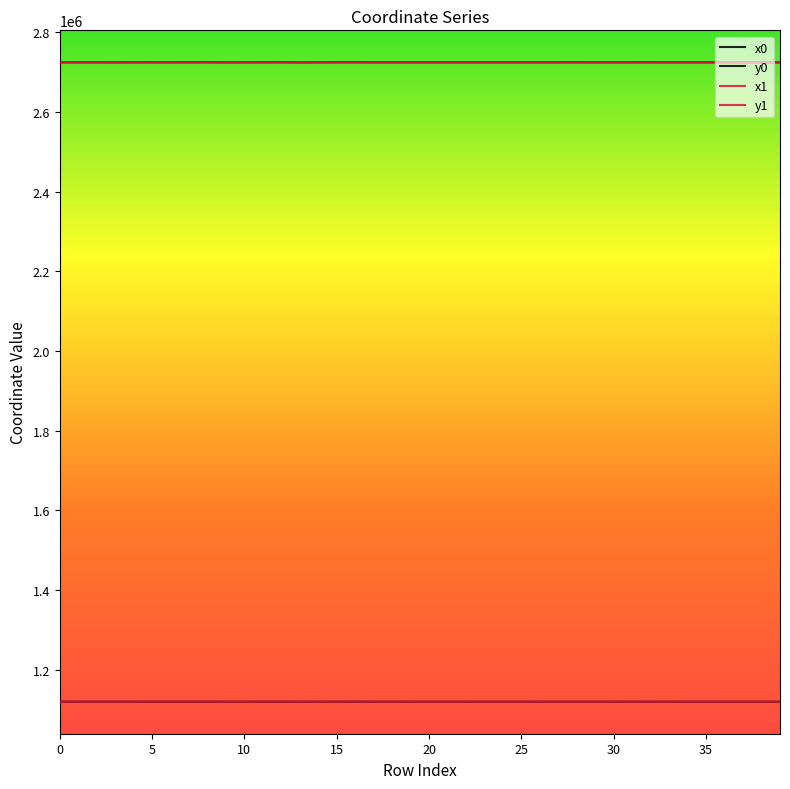

Reading left to right, transcribe all the data shown in this chart.

x0: 2724325.5	2724325.5	2724325.5	2724292.1	2724330.6	2724380.3	2724380.3	2724385.9	2724415.1	2724250.2	2724333.0	2724388.2	2724432.3	2724212.6	2724338.5	2724396.6	2724432.3	2724352.2	2724358.4	2724345.5	2724360.1	2724358.4	2724345.3	2724360.1	2724360.1	2724337.8	2724345.3	2724363.1	2724378.9	2724325.9	2724340.6	2724365.0	2724384.0	2724313.2	2724338.9	2724338.8	2724338.5	2724212.6	2724212.6	2724222.3
y0: 1120023.1	1120023.1	1120023.1	1120002.5	1120006.4	1120052.7	1120052.7	1120033.5	1120069.5	1119976.8	1119998.4	1120025.9	1120077.3	1119961.8	1119980.2	1119997.1	1120077.3	1119934.6	1119914.1	1119957.0	1119908.7	1119914.1	1119957.5	1119908.7	1119908.7	1119907.6	1119957.5	1119898.6	1119914.9	1119903.9	1119973.2	1119892.4	1119916.6	1119899.9	1119978.9	1119979.2	1119980.2	1119961.8	1119961.8	1119937.6
x1: 2724331.8	2724292.1	2724329.5	2724271.4	2724329.5	2724385.9	2724394.9	2724387.7	2724398.5	2724271.4	2724330.6	2724387.7	2724415.1	2724243.1	2724333.0	2724388.2	2724437.8	2724350.9	2724352.2	2724350.9	2724358.4	2724337.8	2724341.1	2724361.4	2724378.9	2724325.9	2724341.1	2724361.4	2724384.0	2724314.2	2724341.1	2724363.1	2724390.8	2724314.2	2724340.6	2724338.9	2724338.8	2724218.3	2724190.5	2724218.3
y1: 1120026.8	1120002.5	1120010.0	1119989.8	1120010.0	1120033.5	1120059.7	1120027.5	1120061.4	1119989.8	1120006.4	1120027.5	1120069.5	1119972.5	1119998.4	1120025.9	1120071.9	1119939.1	1119934.6	1119939.1	1119914.1	1119907.6	1119971.6	1119904.4	1119914.9	1119903.9	1119971.6	1119898.6	1119916.6	1119900.3	1119971.6	1119892.4	1119918.9	1119900.3	1119973.2	1119978.9	1119979.2	1119947.7	1119959.7	1119947.7